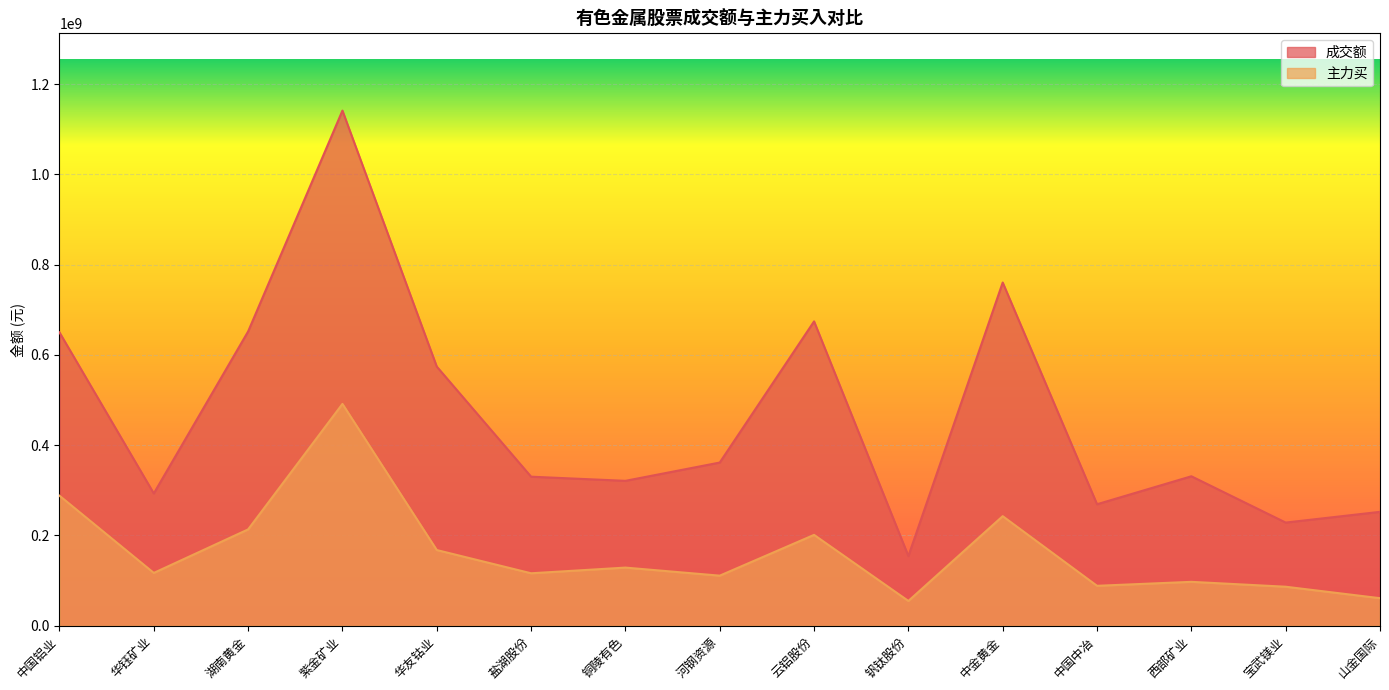

Rank the categories by 成交额 value from lowest to highest.

钒钛股份, 宝武镁业, 山金国际, 中国中冶, 华钰矿业, 铜陵有色, 盐湖股份, 西部矿业, 河钢资源, 华友钴业, 中国铝业, 湖南黄金, 云铝股份, 中金黄金, 紫金矿业